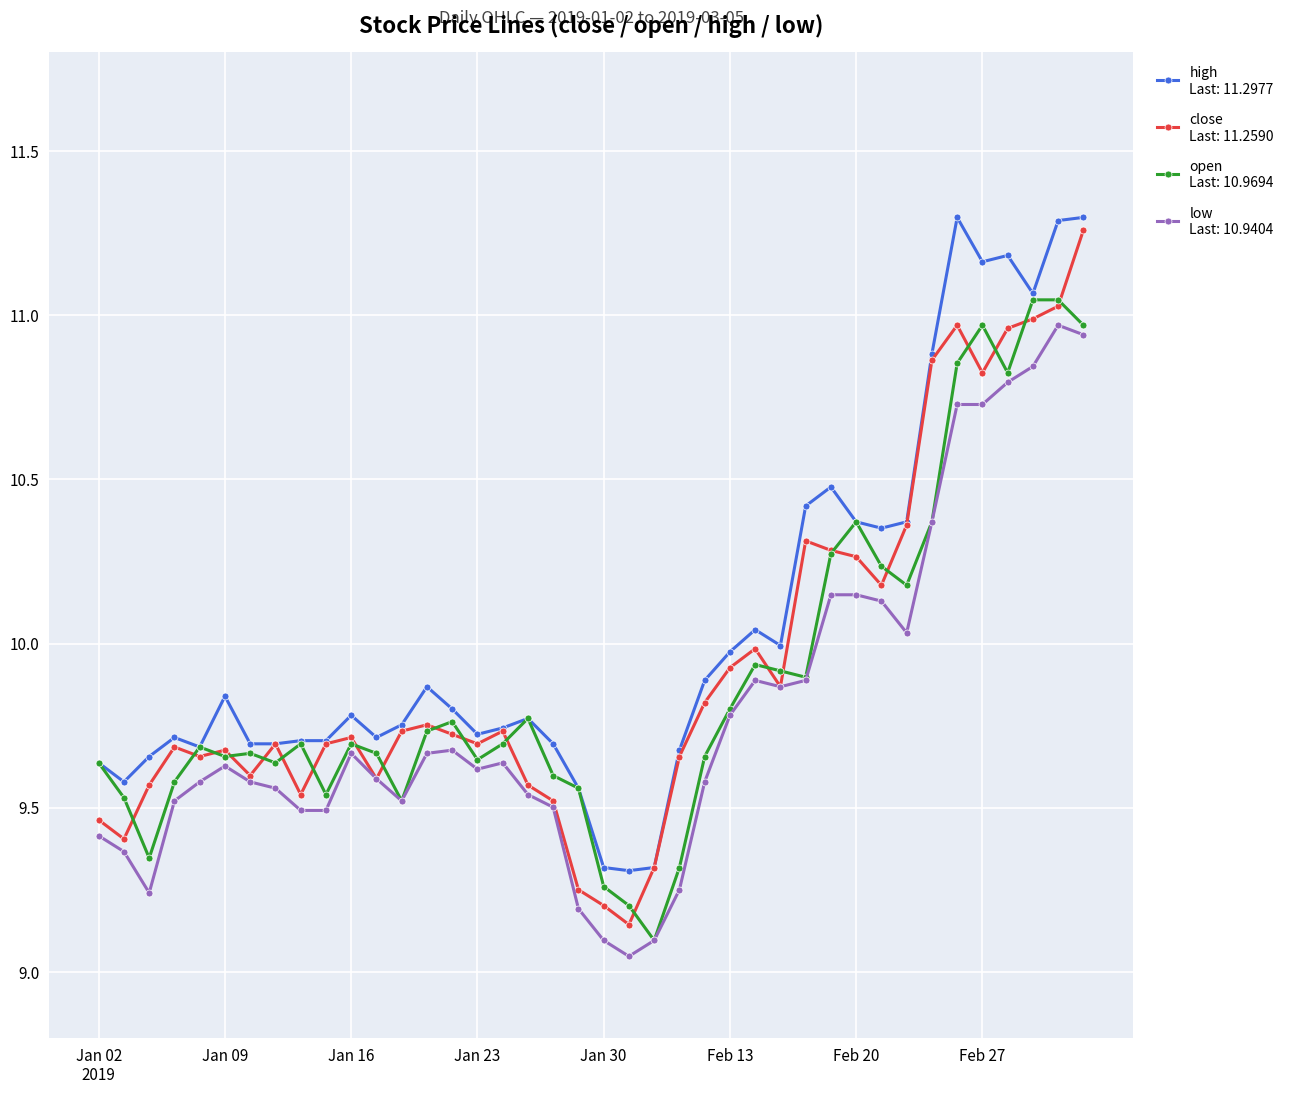

Count the number of data series in this chart.

4